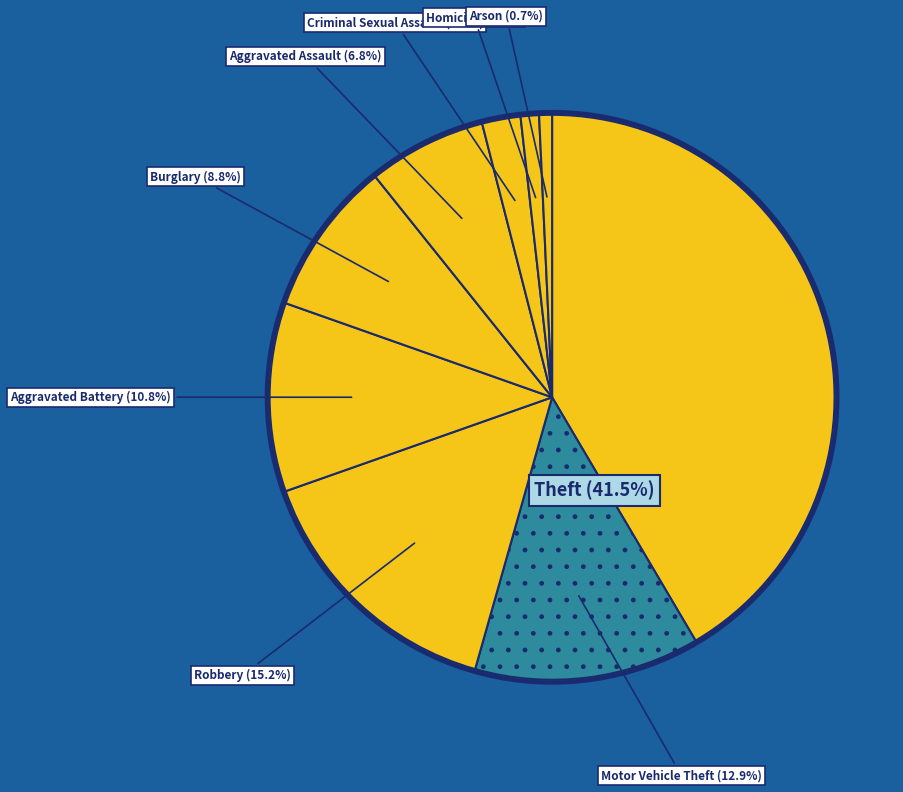

What percentage is NOT represented by Criminal Sexual Assault?

97.8%